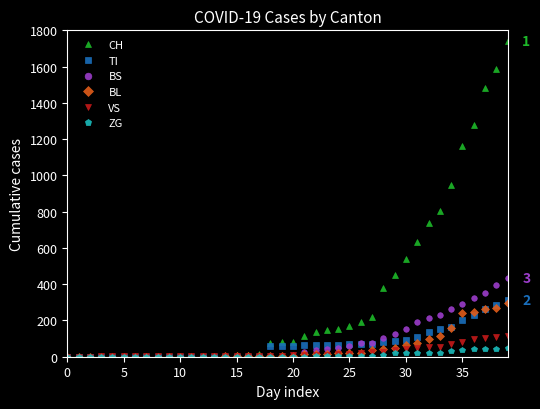

List the series in order of their peak value, lowest first.

ZG, VS, BL, TI, BS, CH